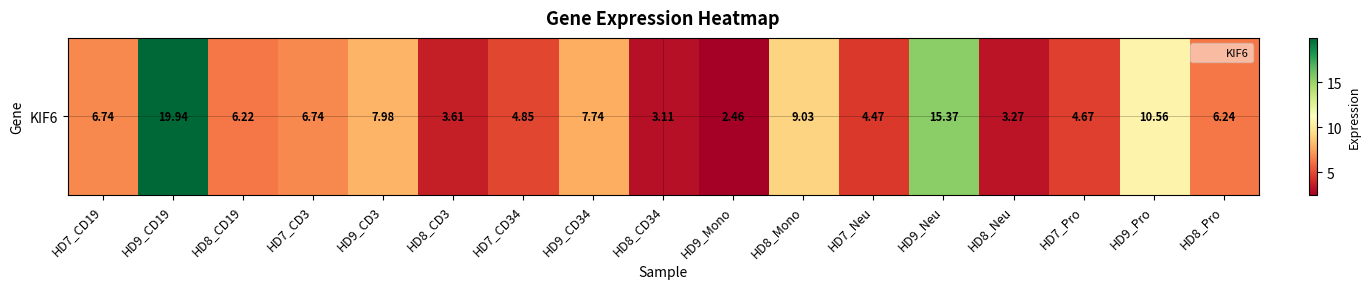

What value does the data have at HD9_CD3?

8.0